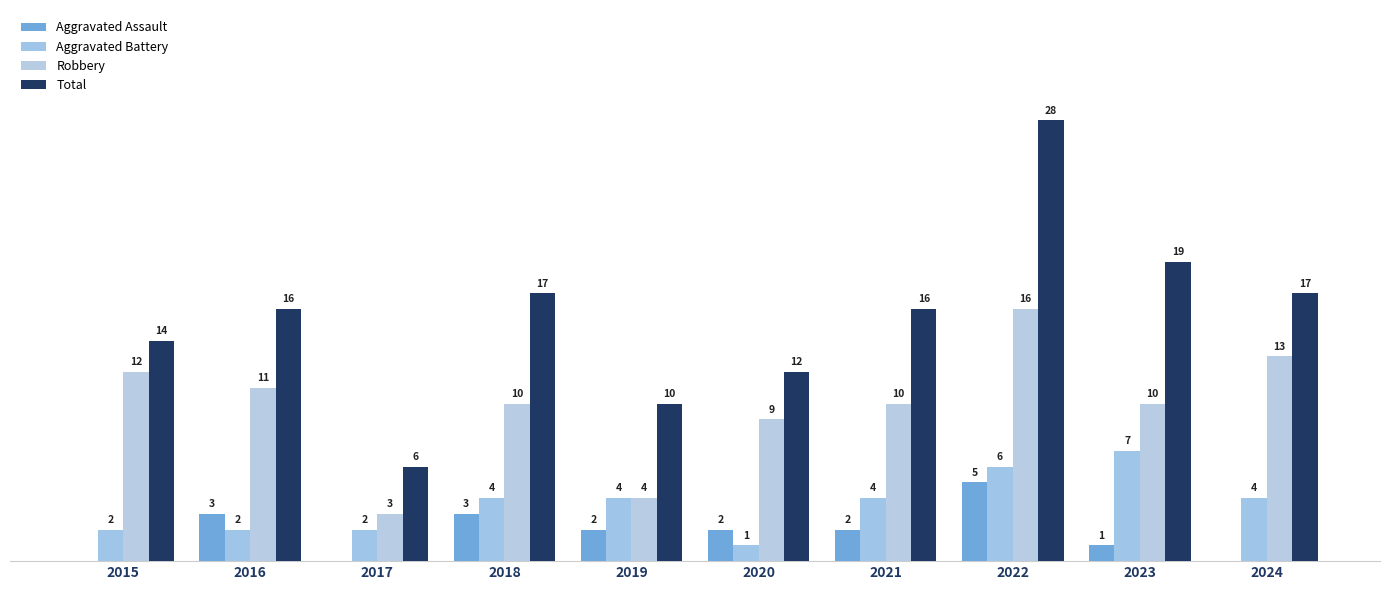

What is the value of the Robbery bar at the 8th from the left?

16